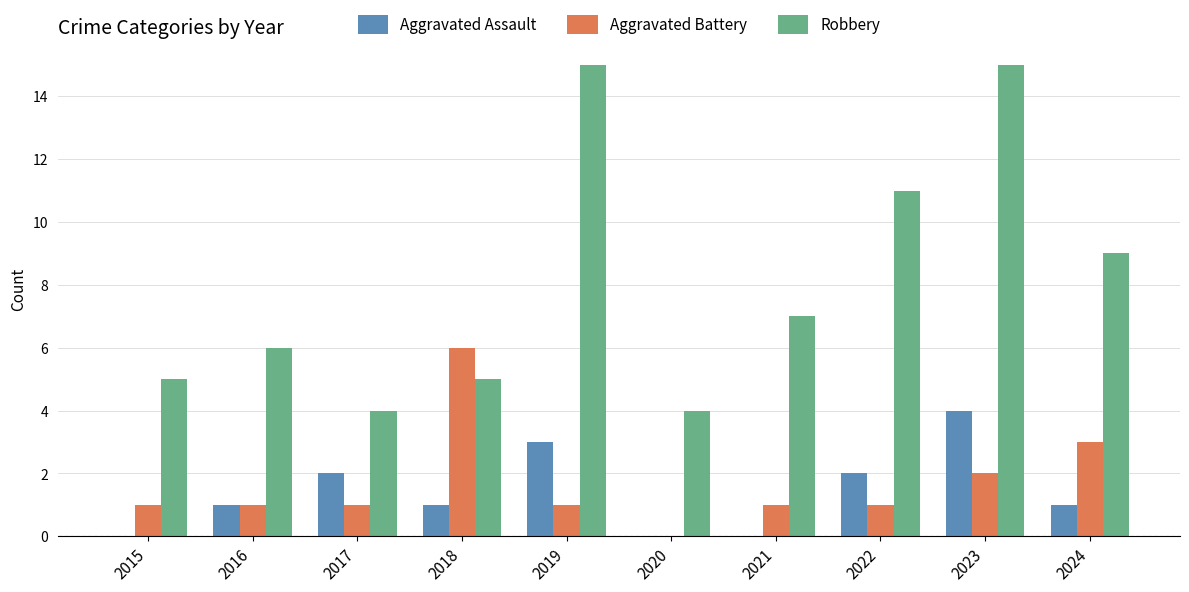

Where is Robbery nearest to the value 9?

2024